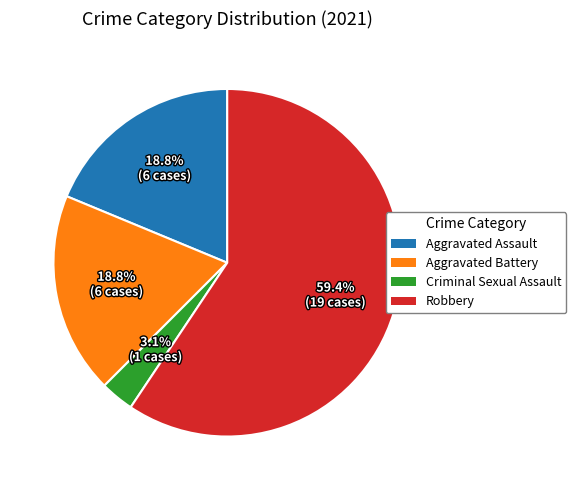

What is the total percentage of Aggravated Assault and Criminal Sexual Assault?

21.9%